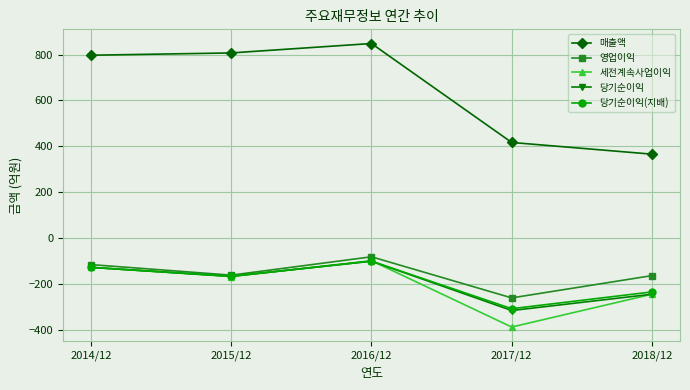

In 매출액, how many points are higher than both neighbors (excluding endpoints)?

1